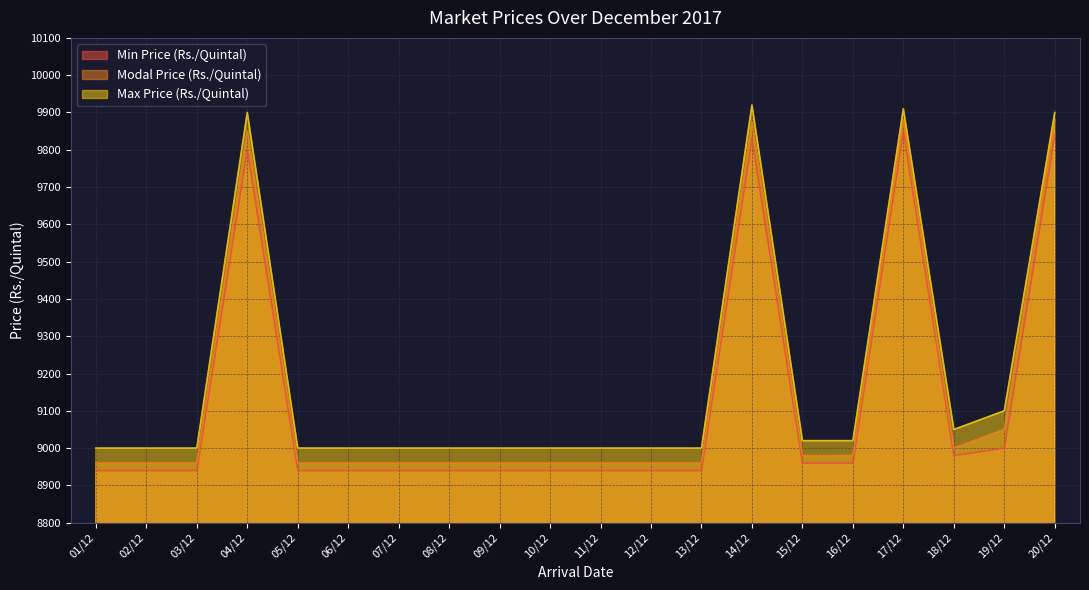

What is the difference between the highest and lowest values at 01/12?

60